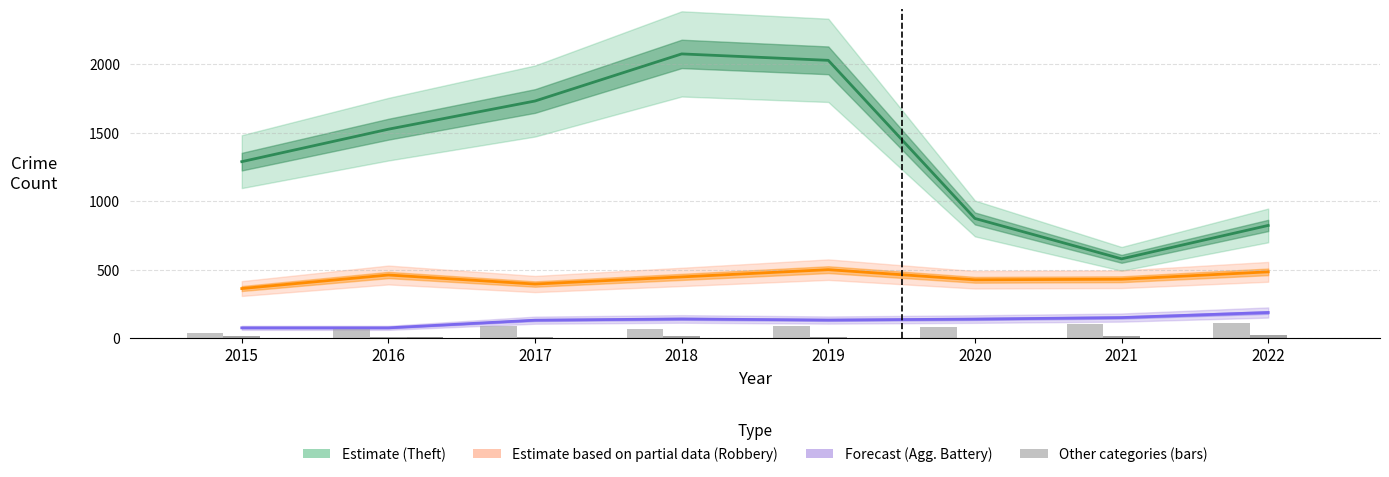

At which label is Motor Vehicle Theft closest to 2?

2017